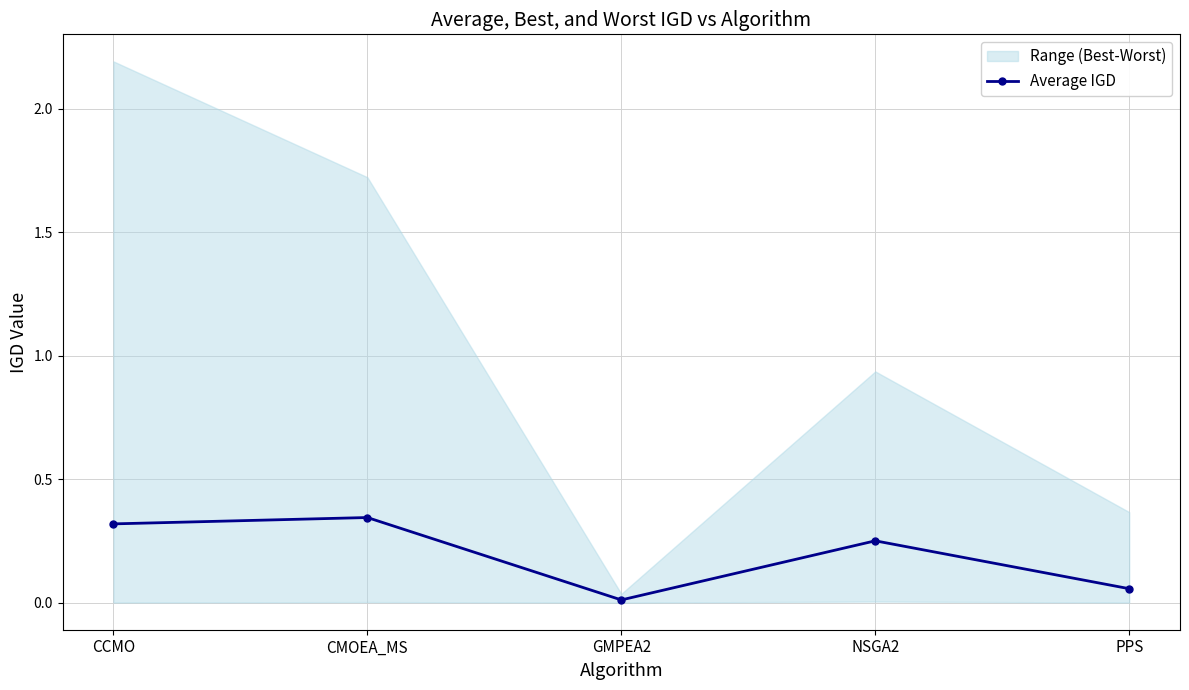

What is the label of the 3rd point from the left?

GMPEA2